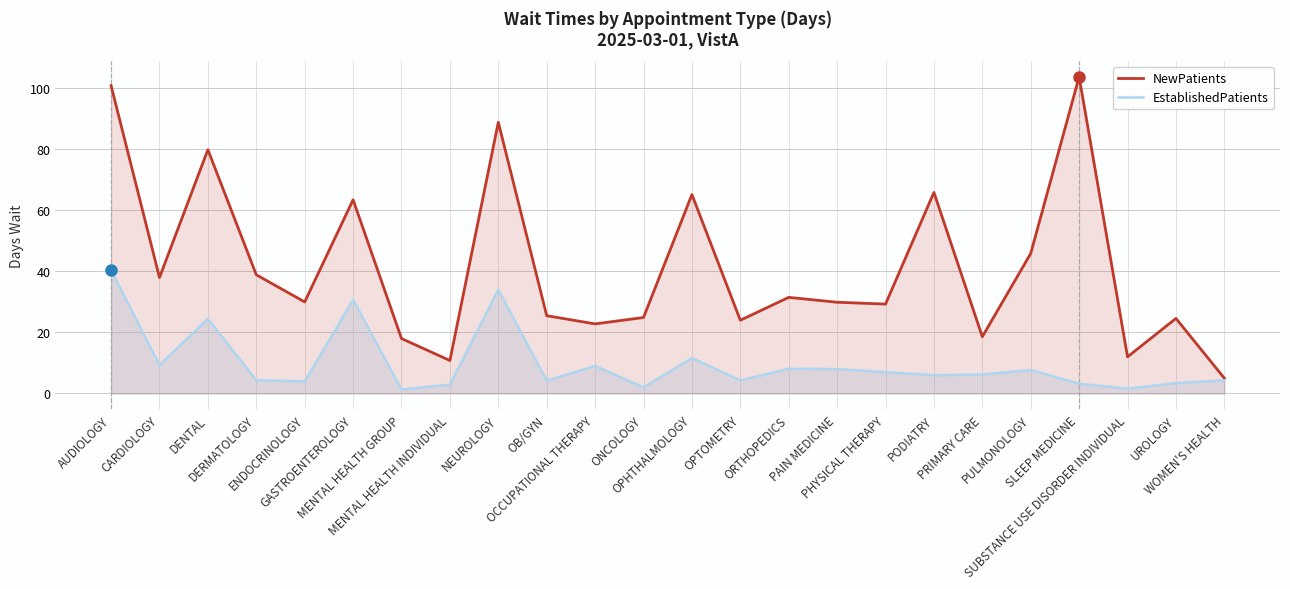

True or false: NewPatients has a value of 56.0 at NEUROLOGY.

False